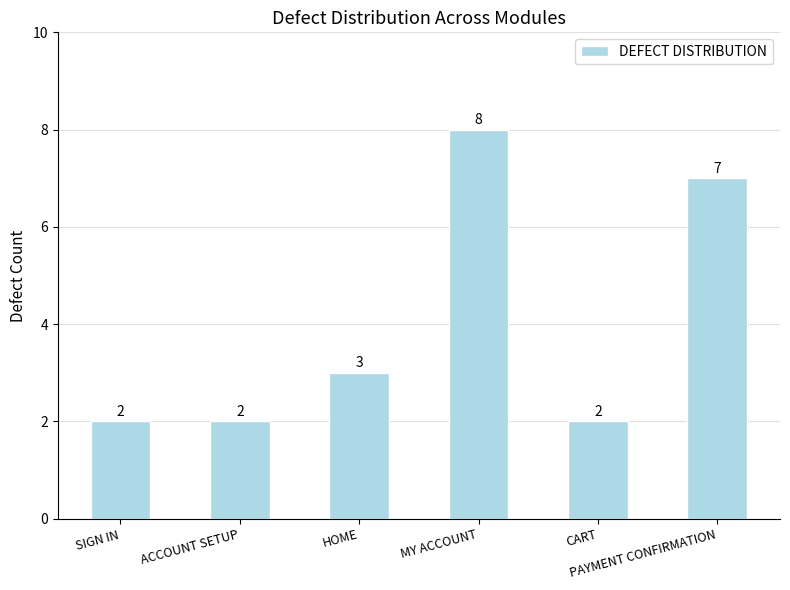

What position from the left is SIGN IN?

1